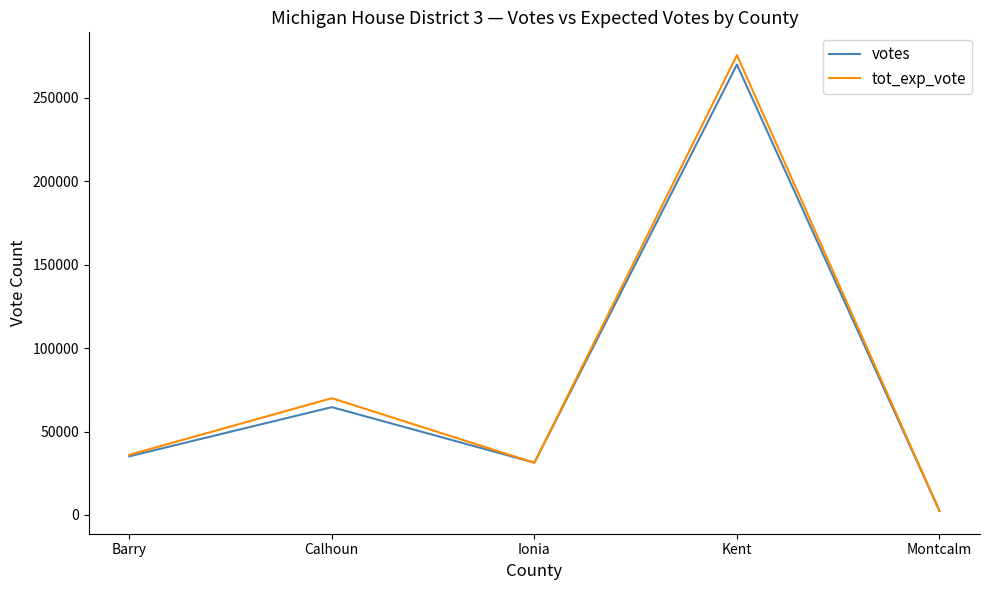

Between Ionia and Montcalm, which series saw the biggest shift?

votes